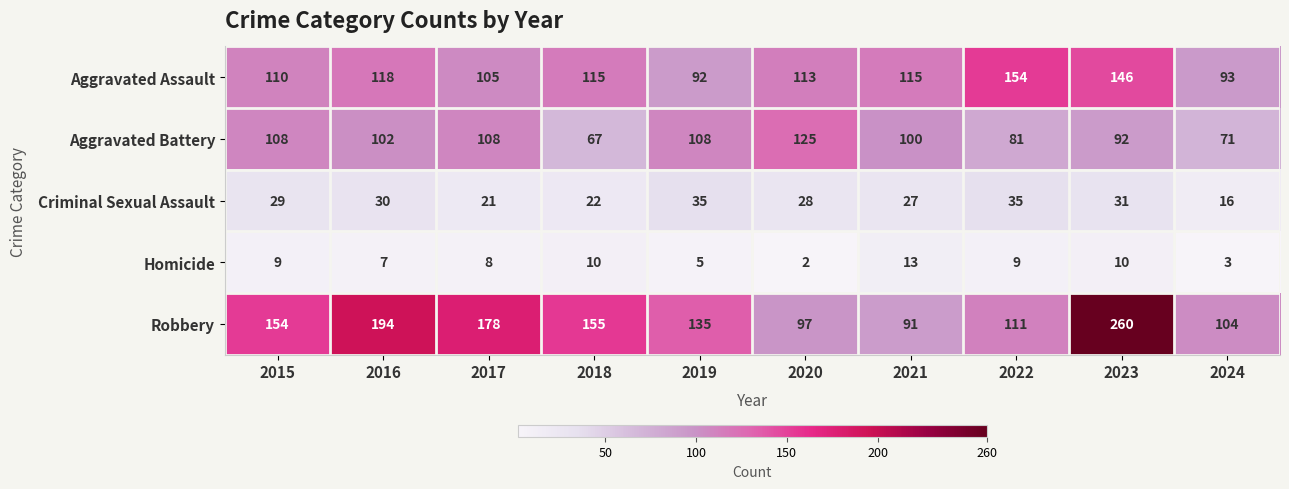

At which category is the sum across all series the highest?

2023